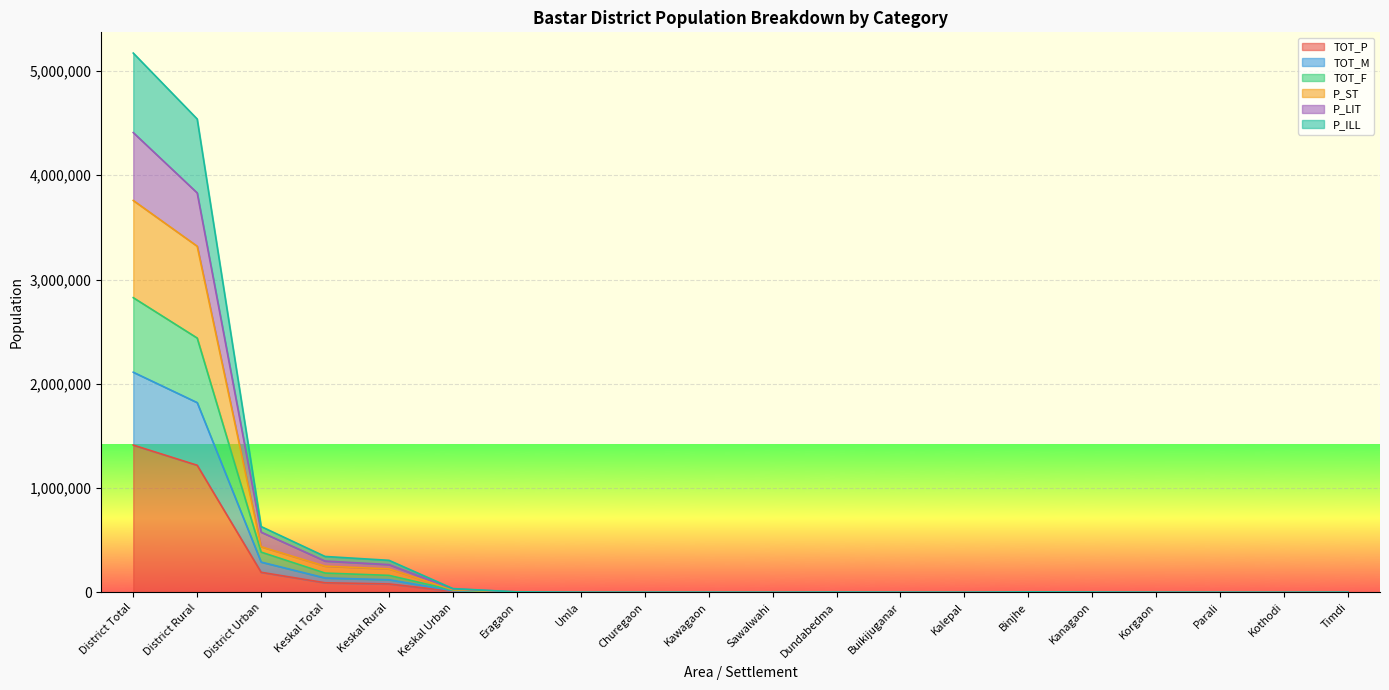

At which label does TOT_P reach its minimum?

Kothodi